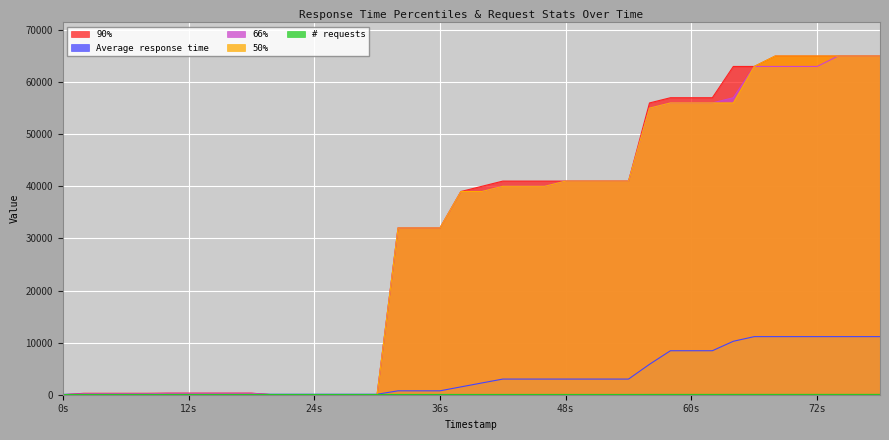

At which category is the sum across all series the highest?

37